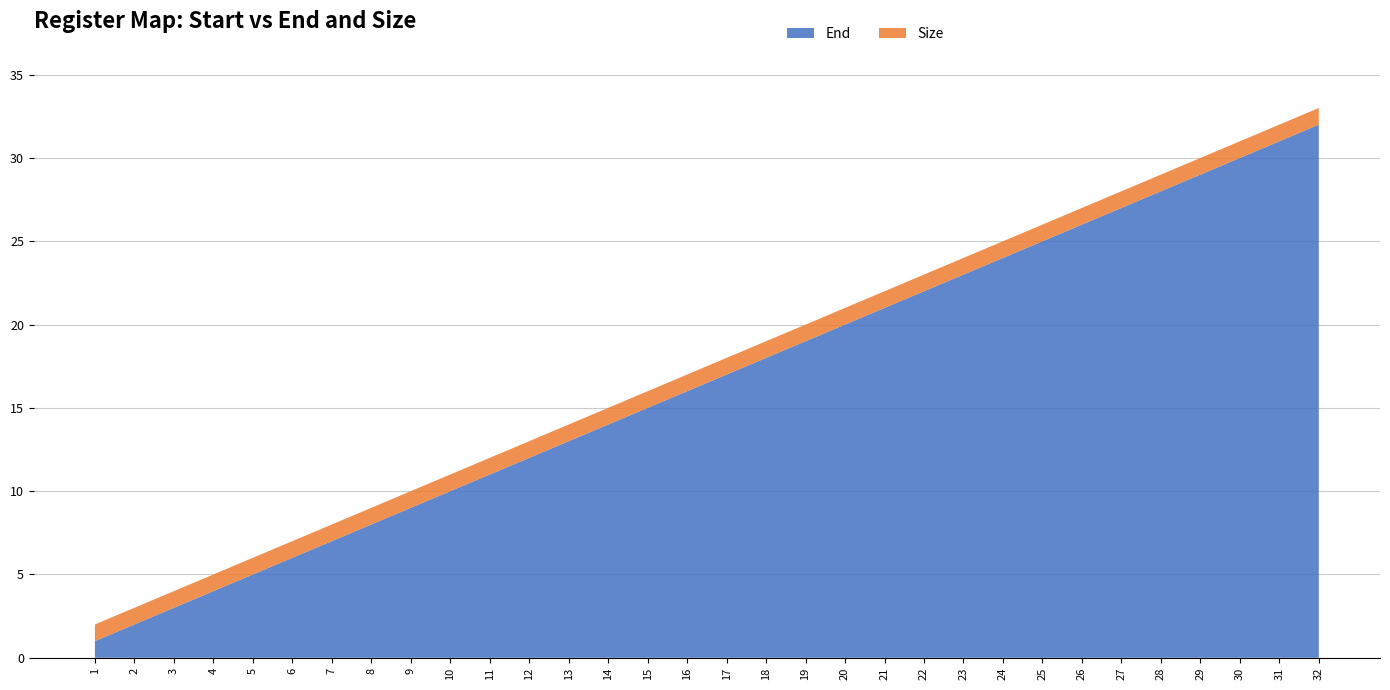

Reading right to left, list all the values displayed in this chart.

End: 32	31	30	29	28	27	26	25	24	23	22	21	20	19	18	17	16	15	14	13	12	11	10	9	8	7	6	5	4	3	2	1
Size: 1	1	1	1	1	1	1	1	1	1	1	1	1	1	1	1	1	1	1	1	1	1	1	1	1	1	1	1	1	1	1	1